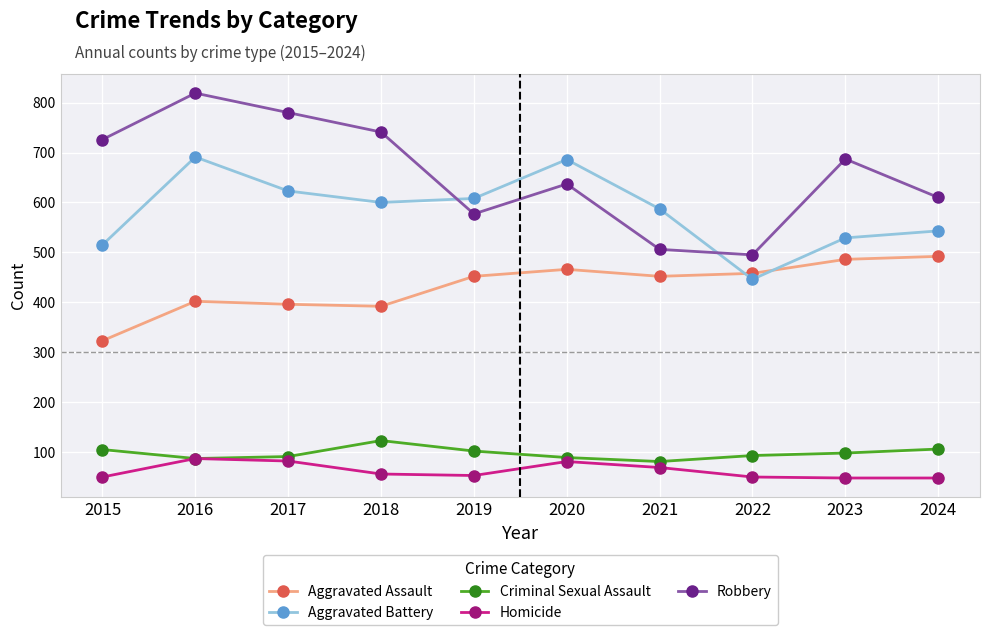

What is the value of the Criminal Sexual Assault point at the 1st from the left?

105